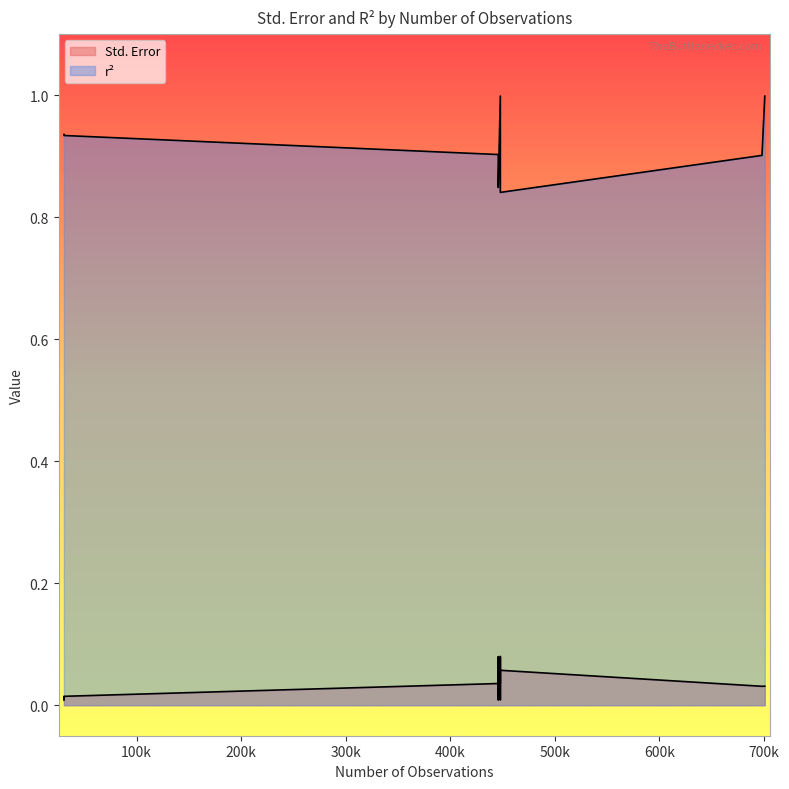

What is the maximum value shown in the chart?

1.0